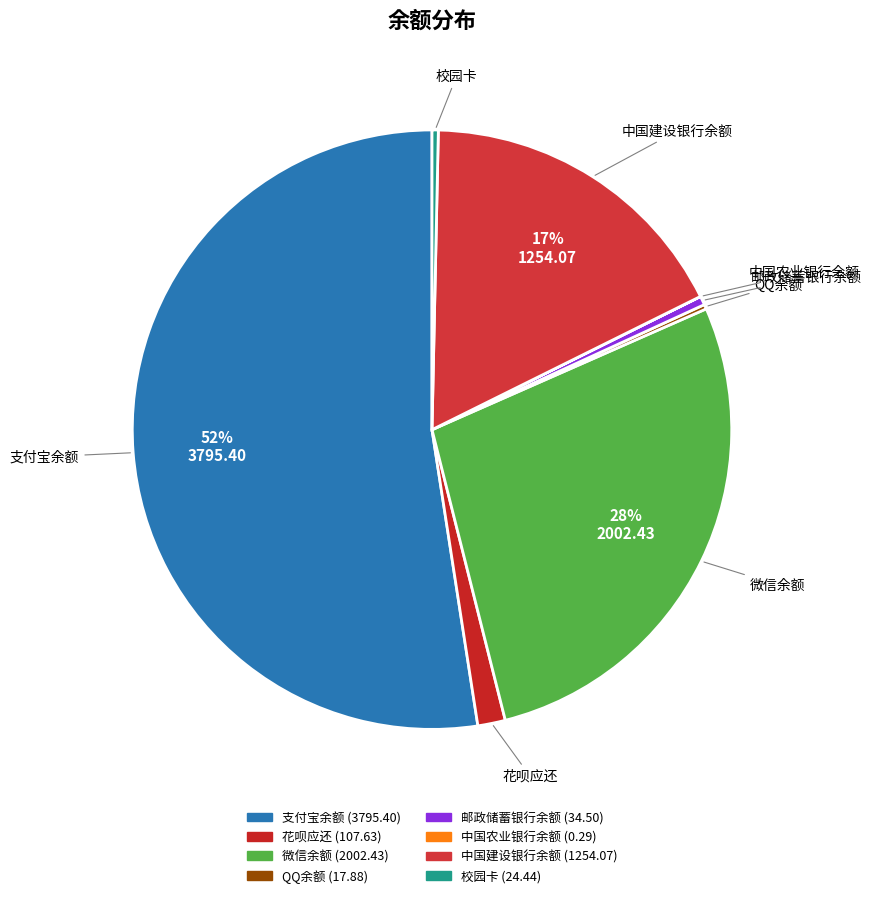

Which slice represents more than half of the pie?

支付宝余额